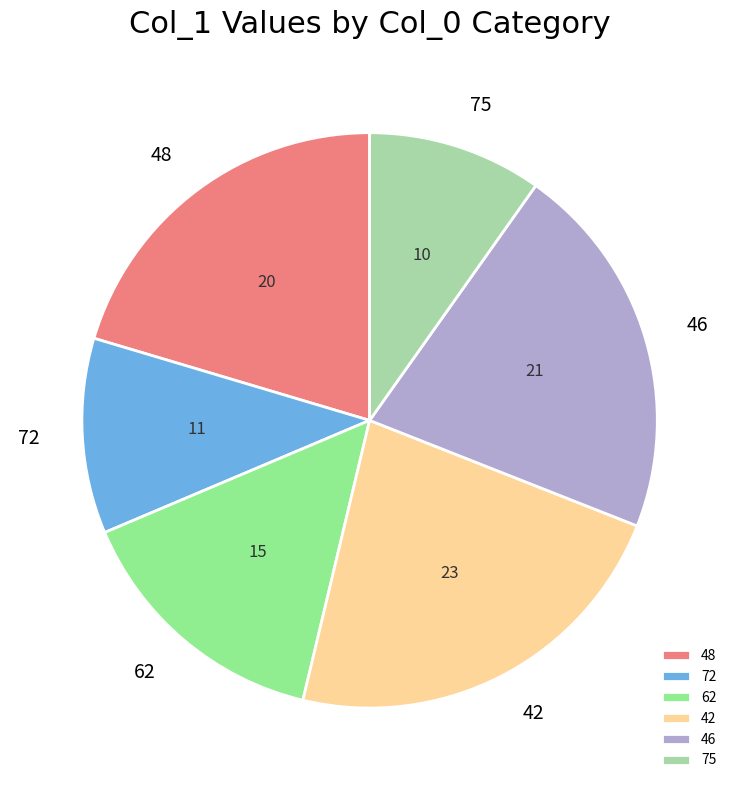

Does 46 account for over 50% of the chart?

No